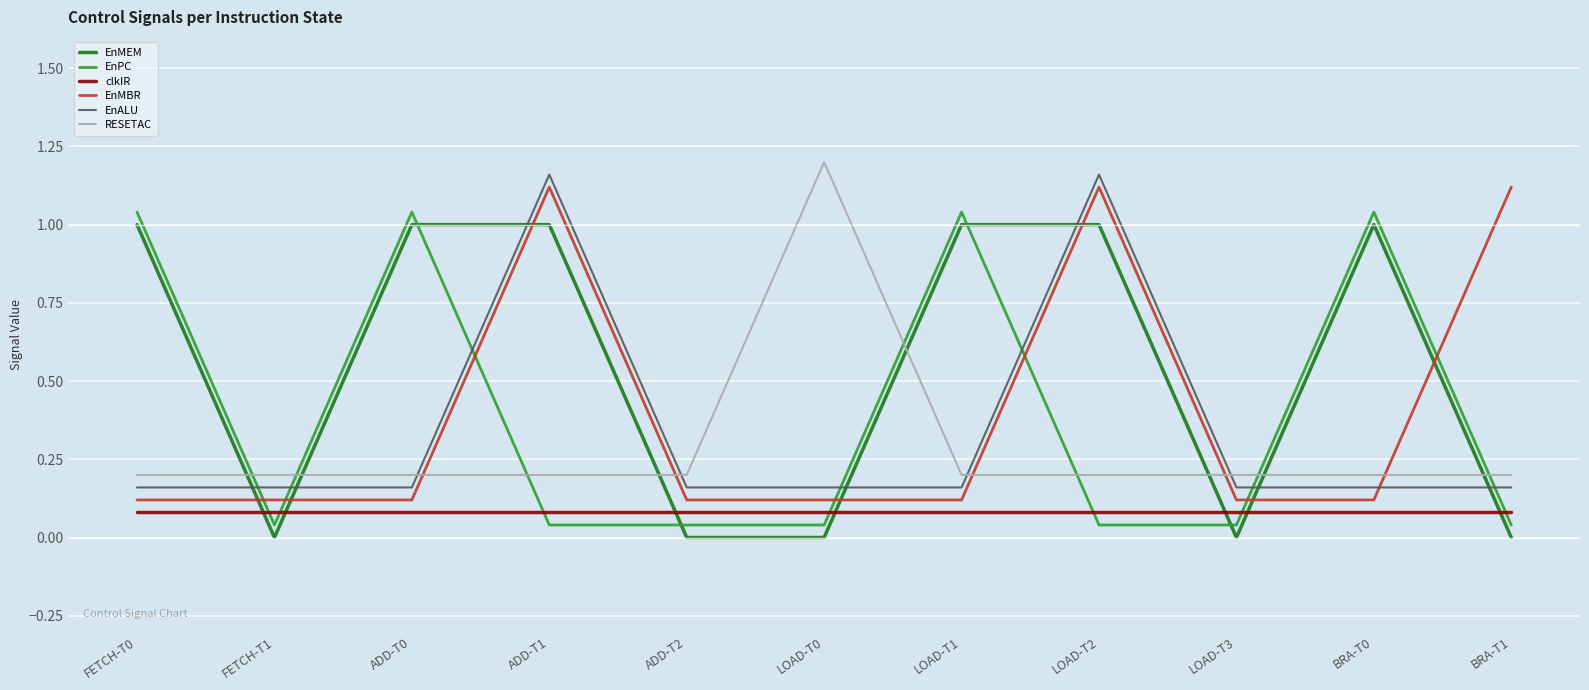

Is this an area chart (filled region under the line)?

No